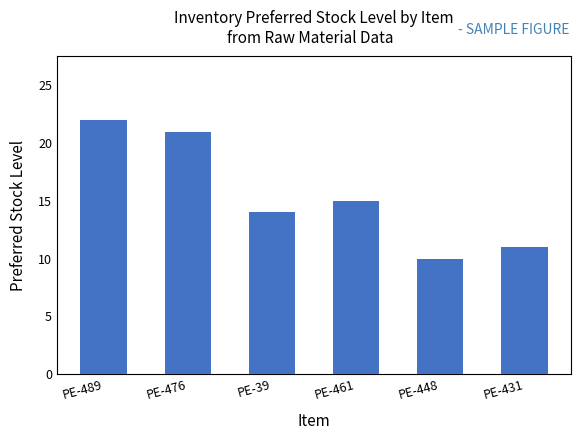

Reading left to right, what are all the values shown in this chart?

PE-489=22	PE-476=21	PE-39=14	PE-461=15	PE-448=10	PE-431=11